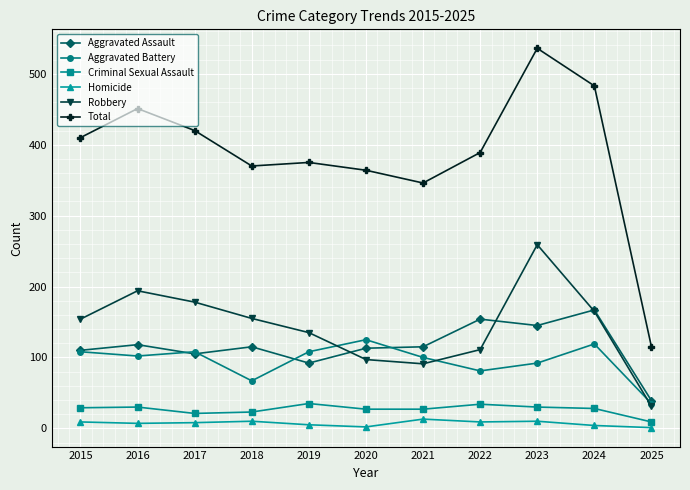

True or false: Homicide has more than 0 interior local peaks.

True